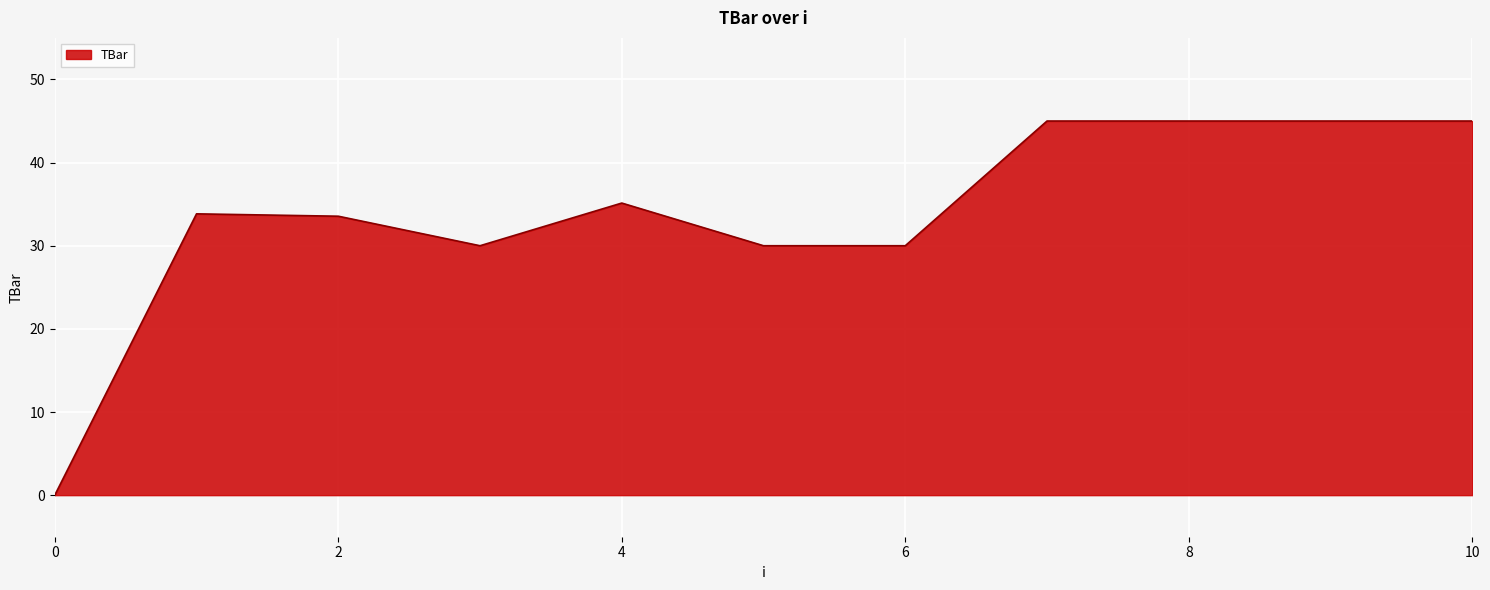

What is the difference between the maximum and minimum values?

45.0